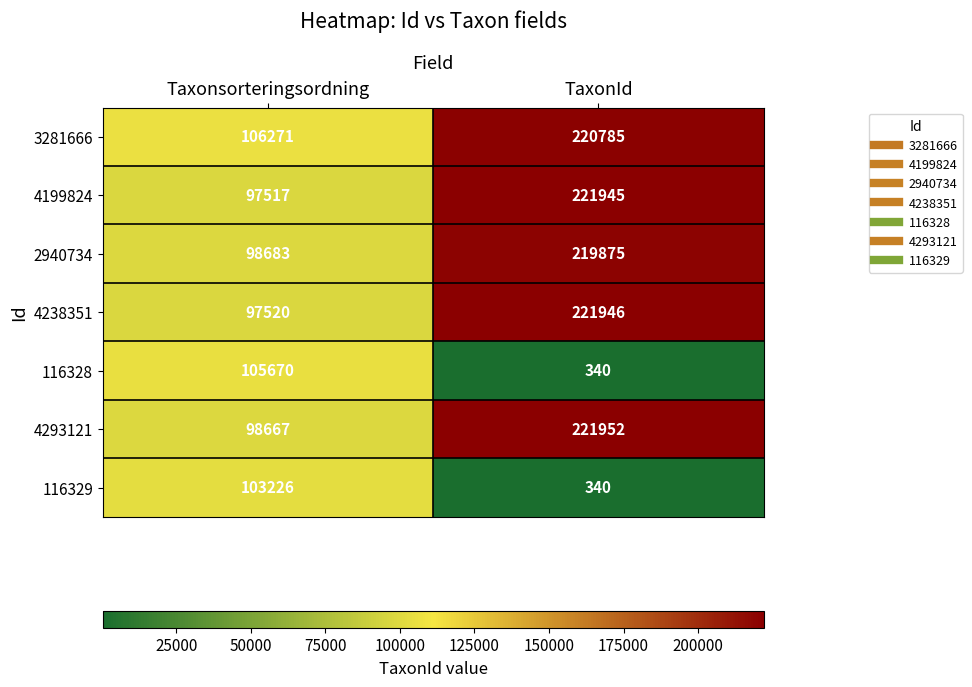

Between Taxonsorteringsordning and TaxonId, which series saw the biggest shift?

4199824